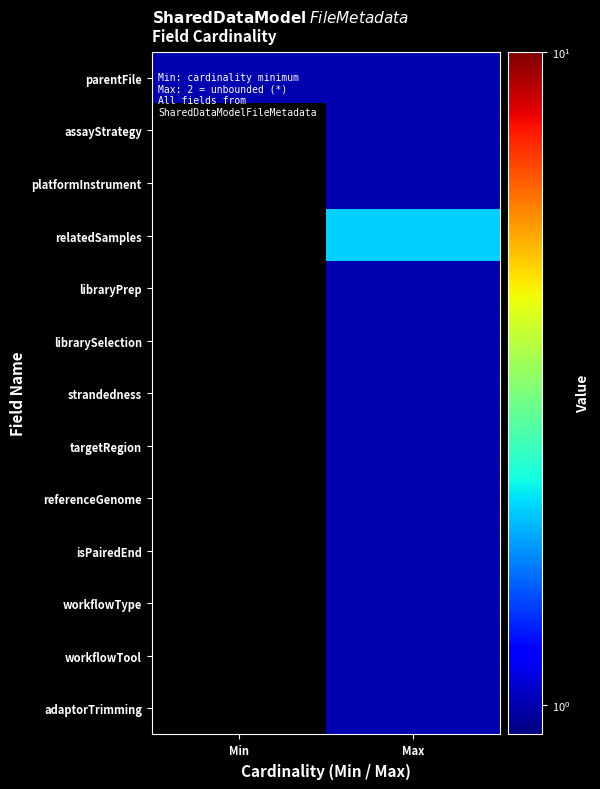

Count the number of categories in the chart.

2